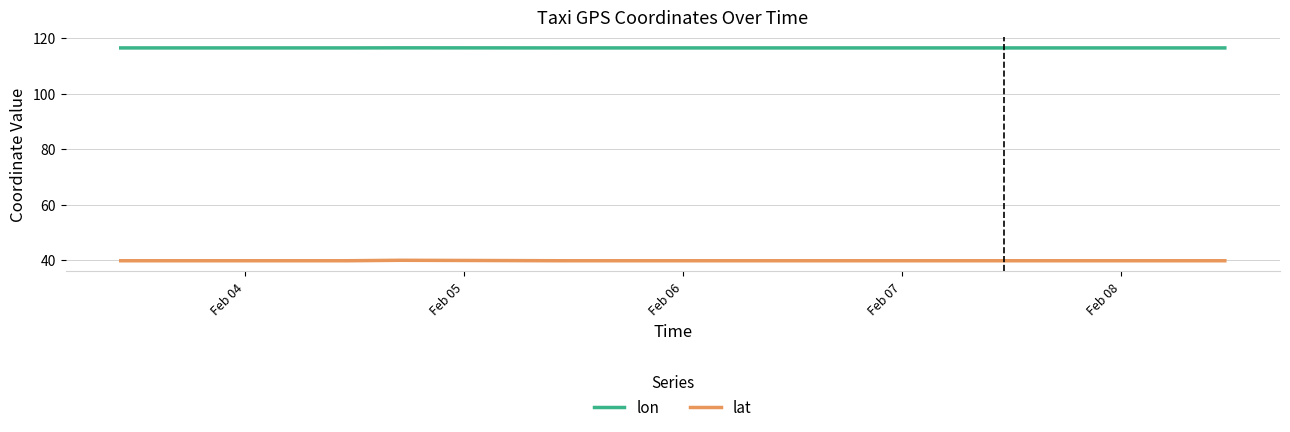

True or false: lon and lat intersect in this chart.

False